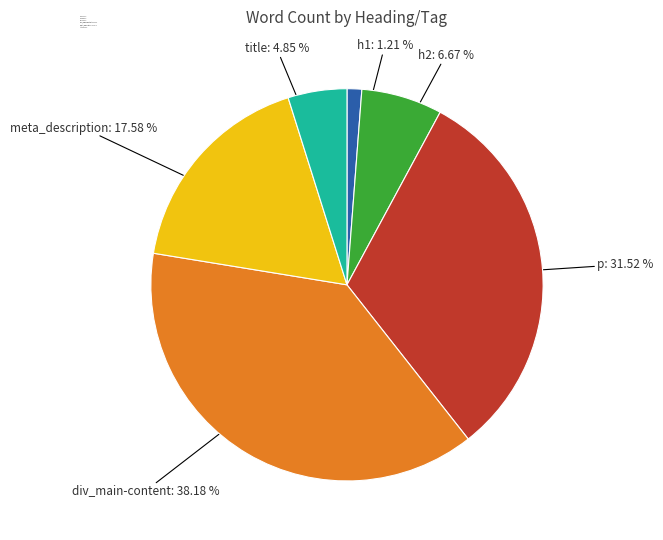

Rank the categories by value from highest to lowest.

div_main-content, p, meta_description, h2, title, h1